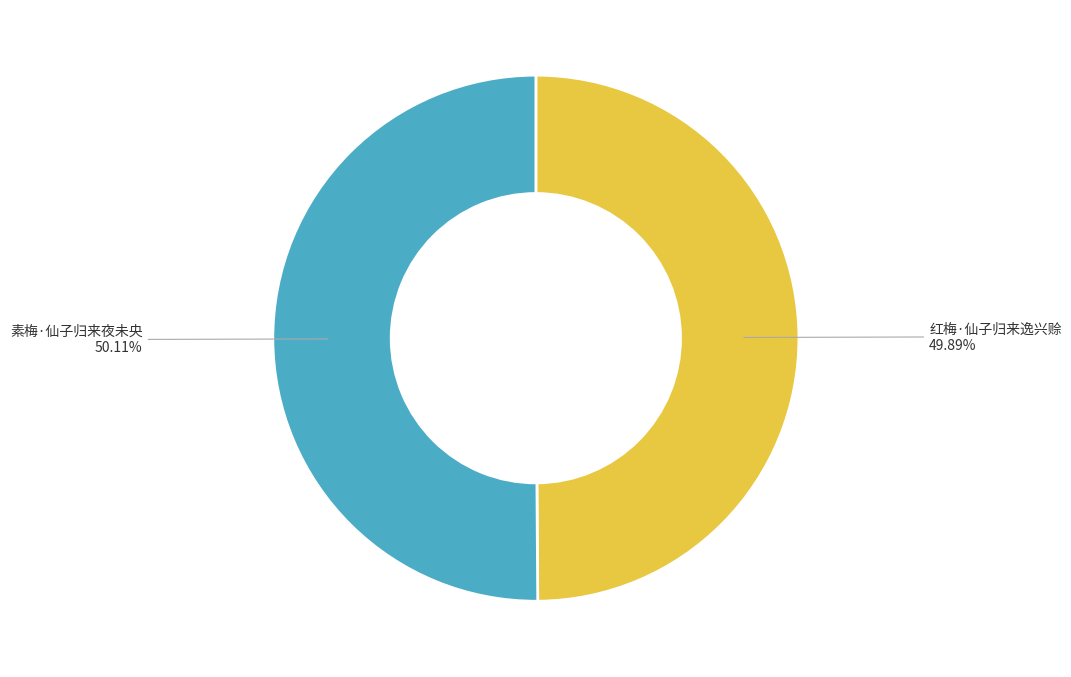

Do 素梅·仙子归来夜未央 50.11% and 红梅·仙子归来逸兴赊 49.89% together represent more than half of the pie?

Yes